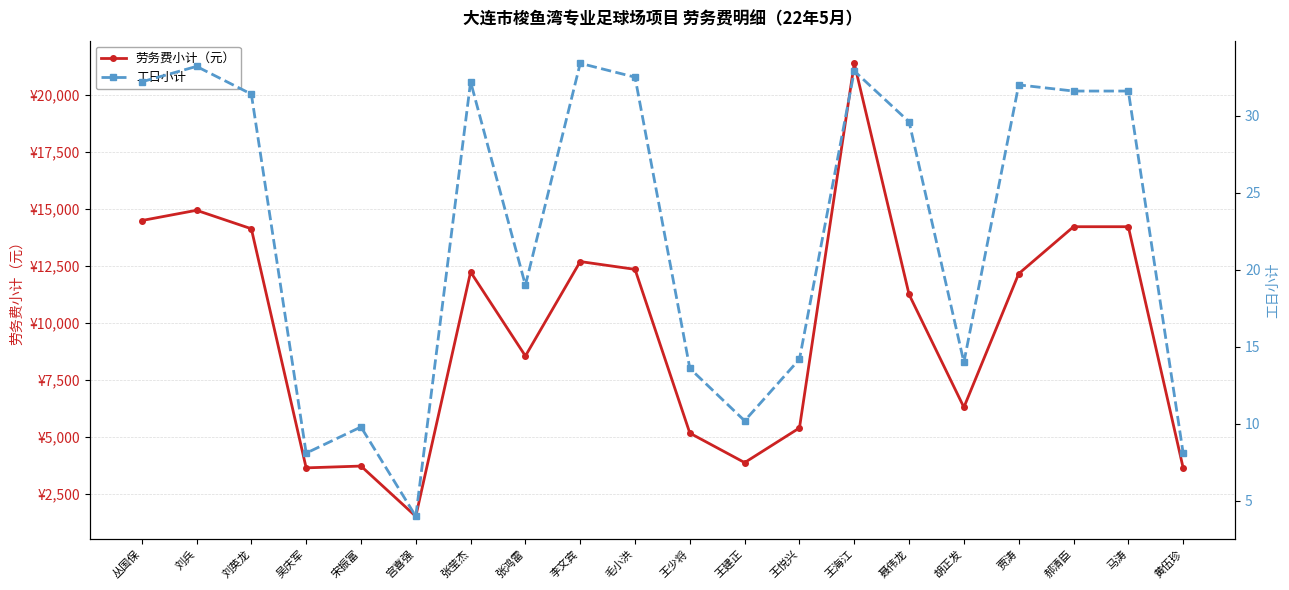

What is the sum of all 工日小计 values?

453.6